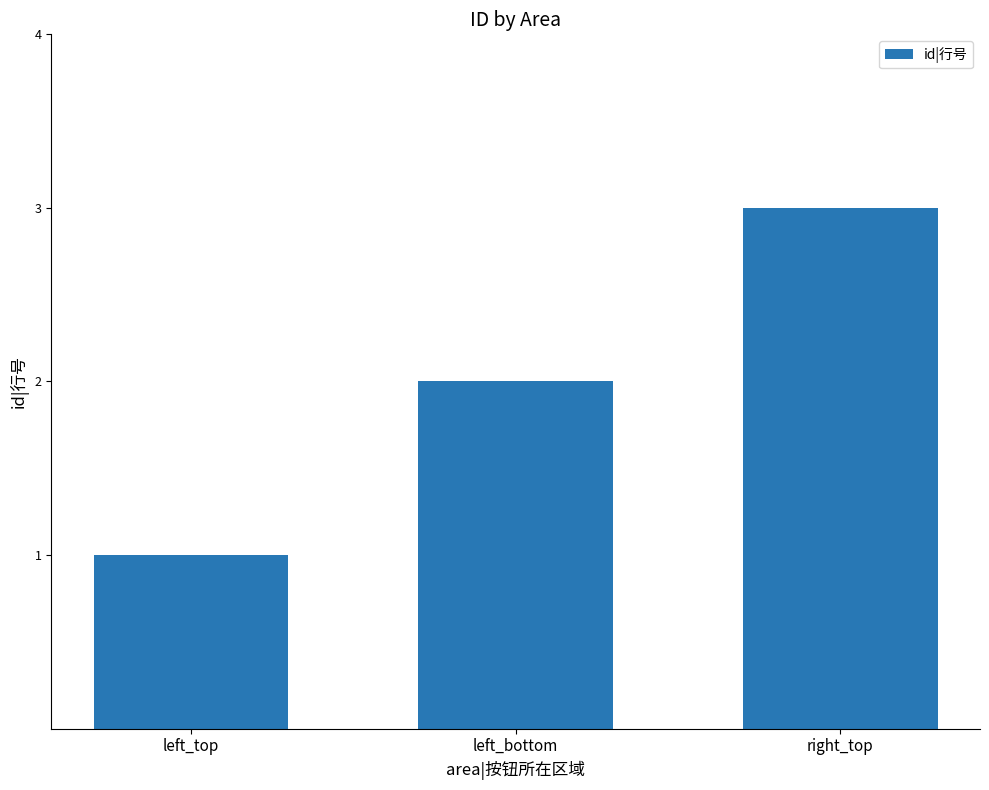

Which category has the highest value across all series?

right_top